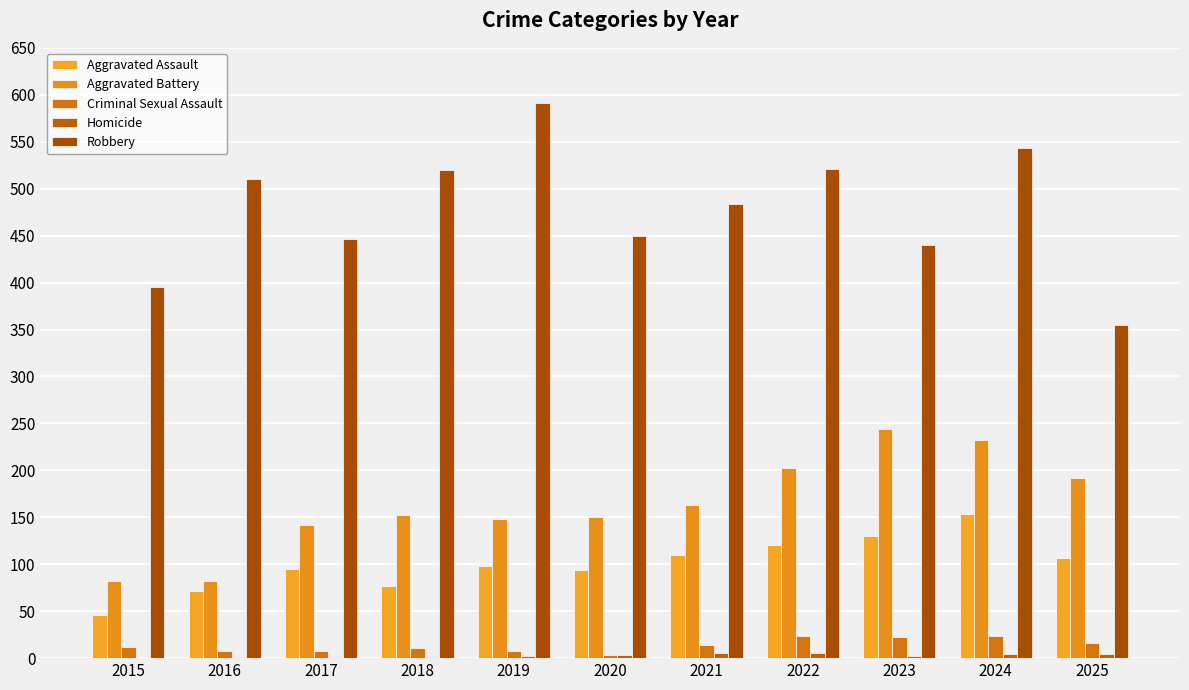

The value of Criminal Sexual Assault at 2018 is 15. True or false?

False